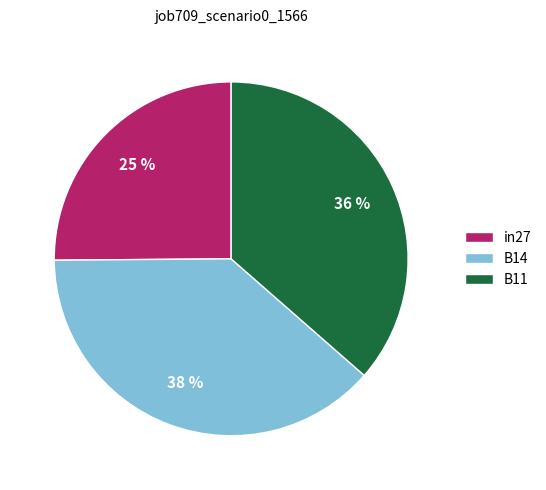

What percentage is the B14 slice, to the nearest percent?

38%